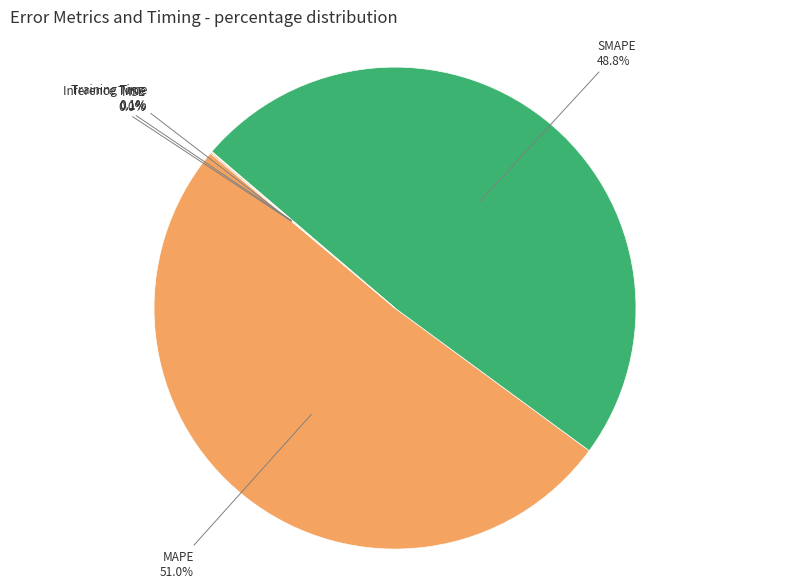

Is there any slice that represents more than half of the pie?

Yes